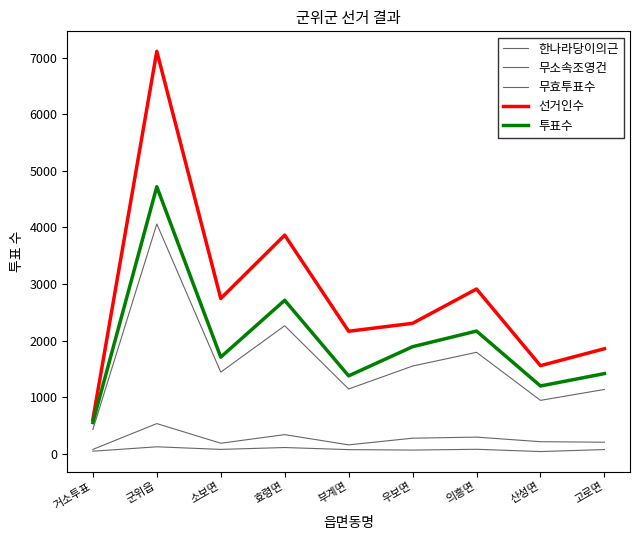

True or false: 무소속조영건 has more than 1 interior local peaks.

True